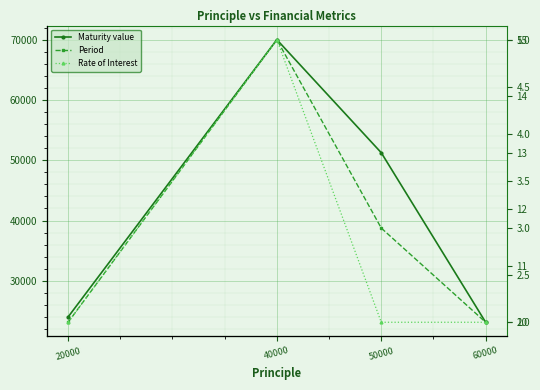

What is the sum of the Rate of Interest values at 40000 and 50000?

25